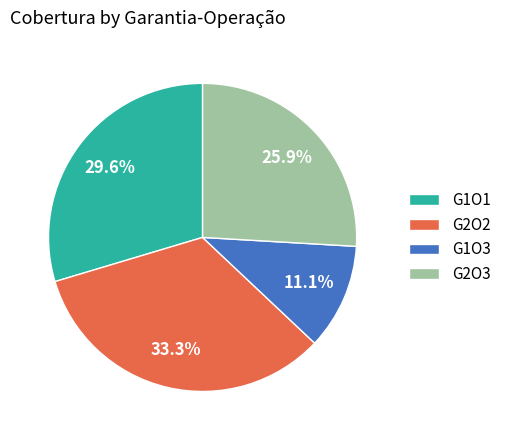

Which has a higher value, G1O1 or G1O3?

G1O1